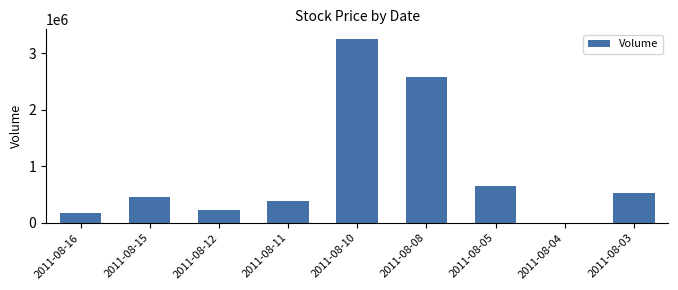

At which category does the chart reach its peak across all series?

2011-08-10